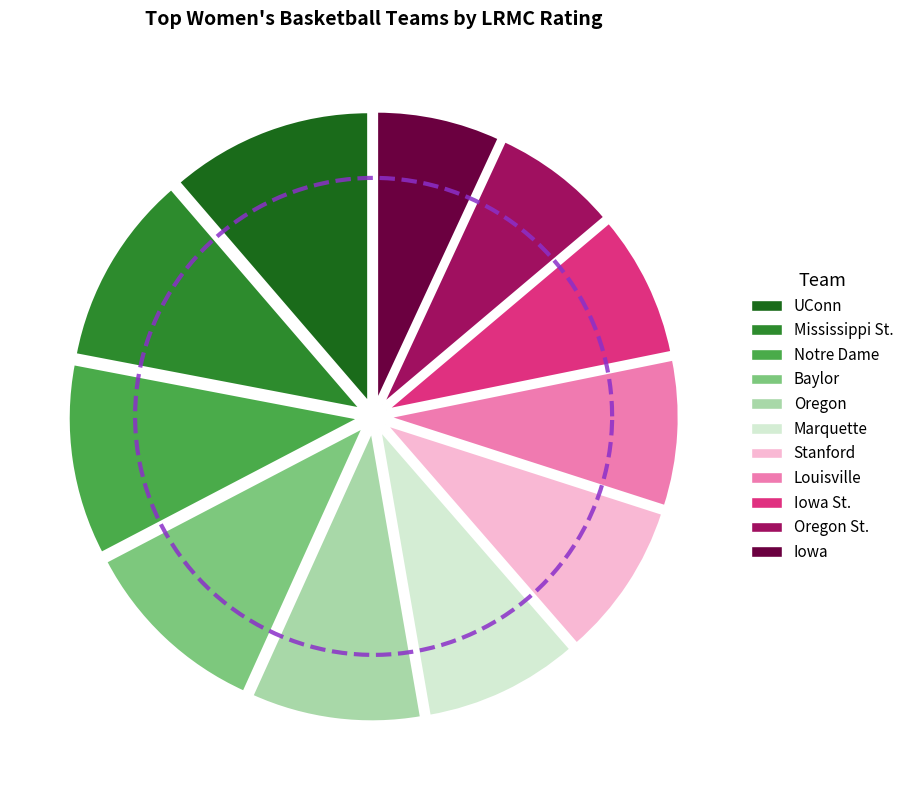

Combined, what portion of the pie is Baylor and Mississippi St.?

21.3%